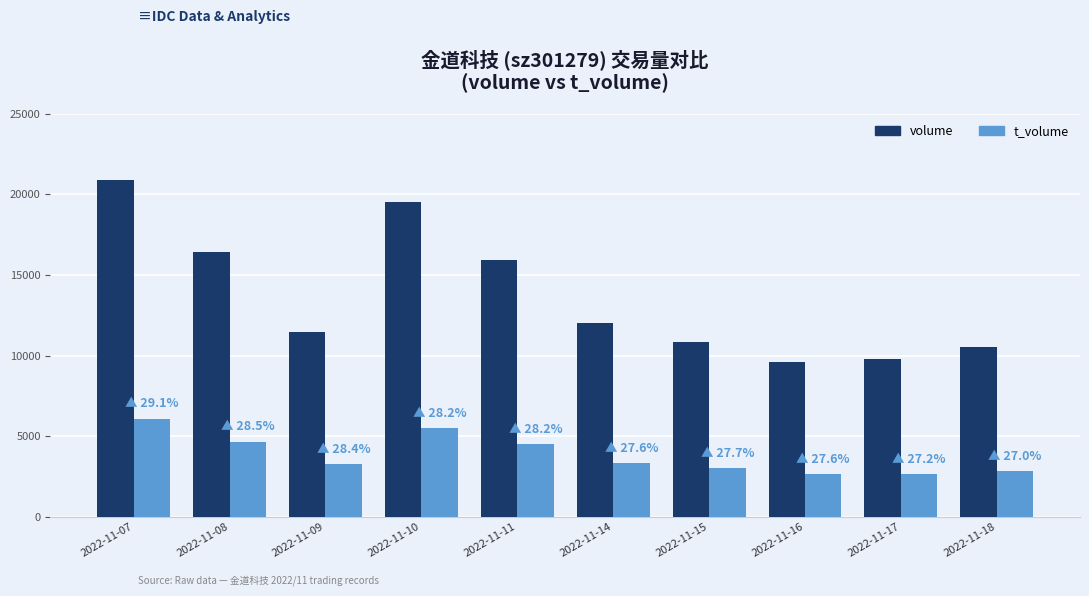

The value of volume at 2022-11-09 is 11481. True or false?

True